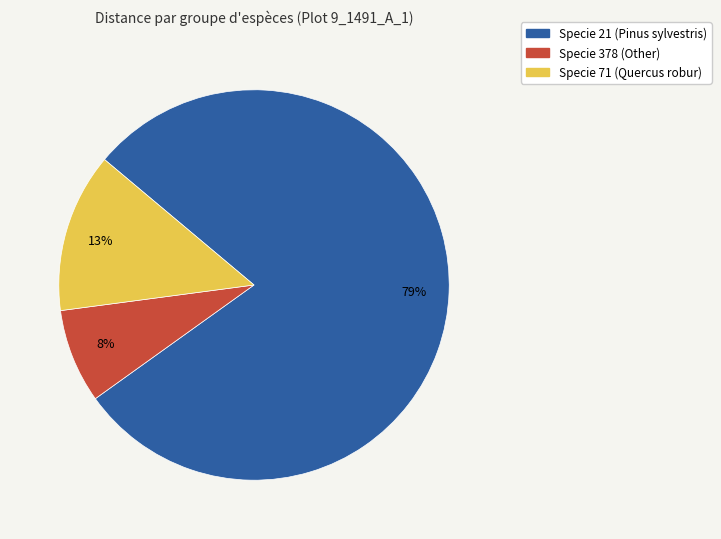

Is there a majority slice in this chart?

Yes